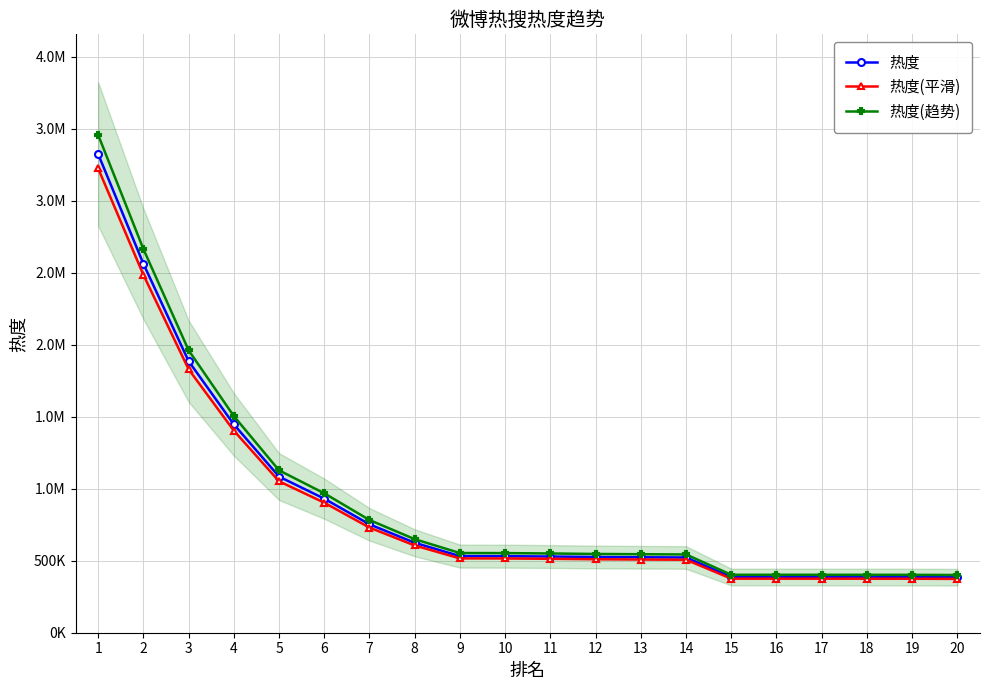

What is the greatest value displayed?

3458708.2